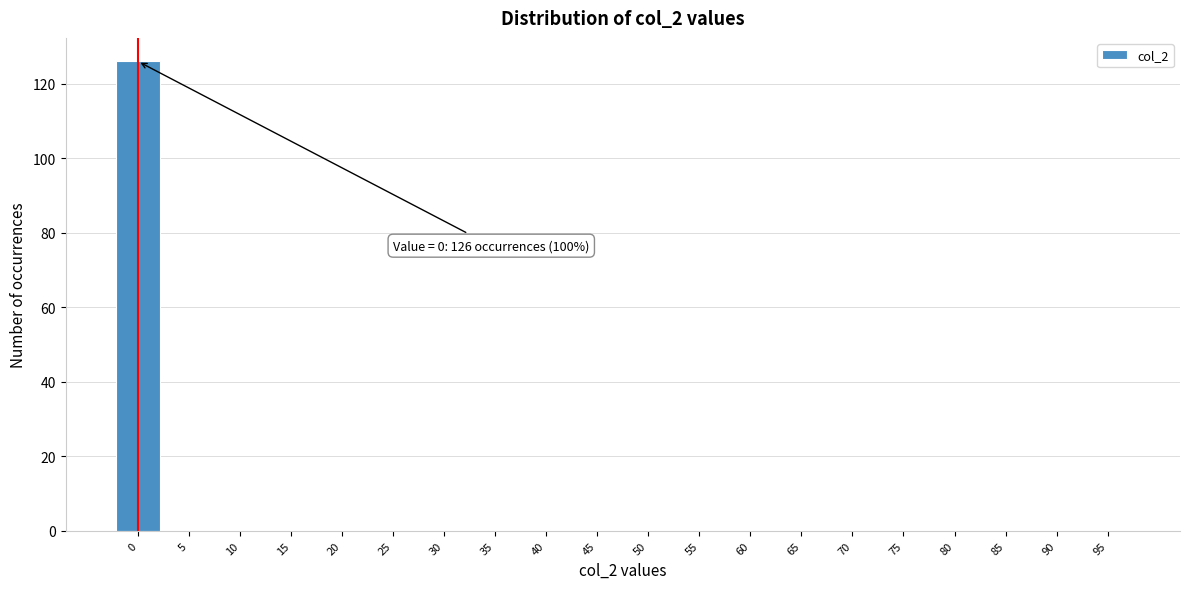

Reading left to right, extract all data points from this chart.

0=126	5=0	10=0	15=0	20=0	25=0	30=0	35=0	40=0	45=0	50=0	55=0	60=0	65=0	70=0	75=0	80=0	85=0	90=0	95=0